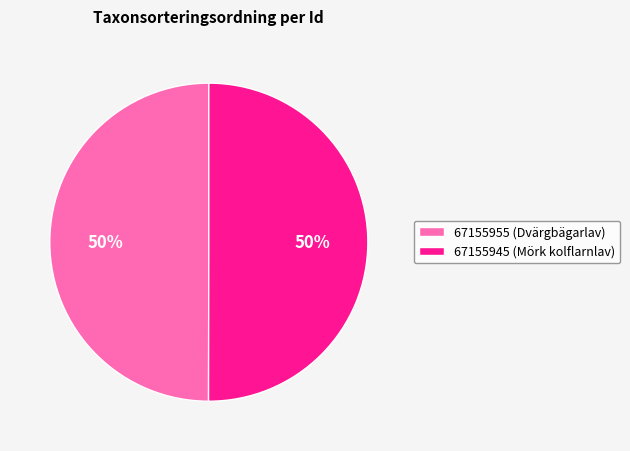

To the nearest percent, what percentage of the pie is 67155955?

50%